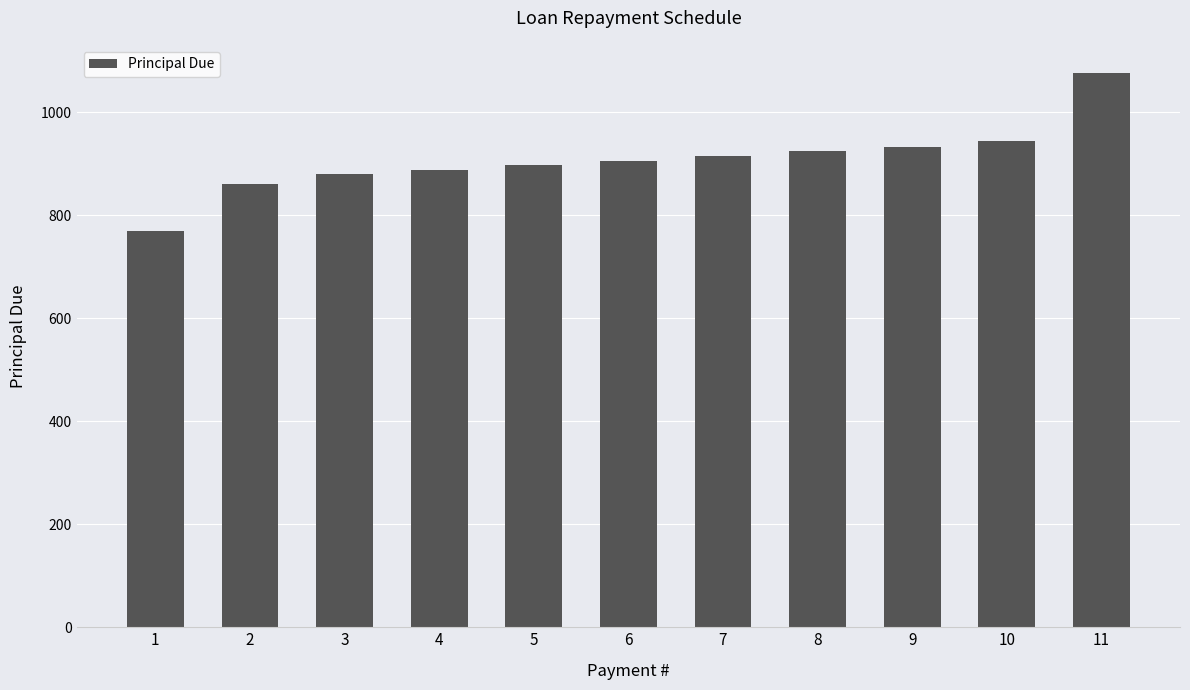

What is the value of the 2nd bar from the left?

861.9